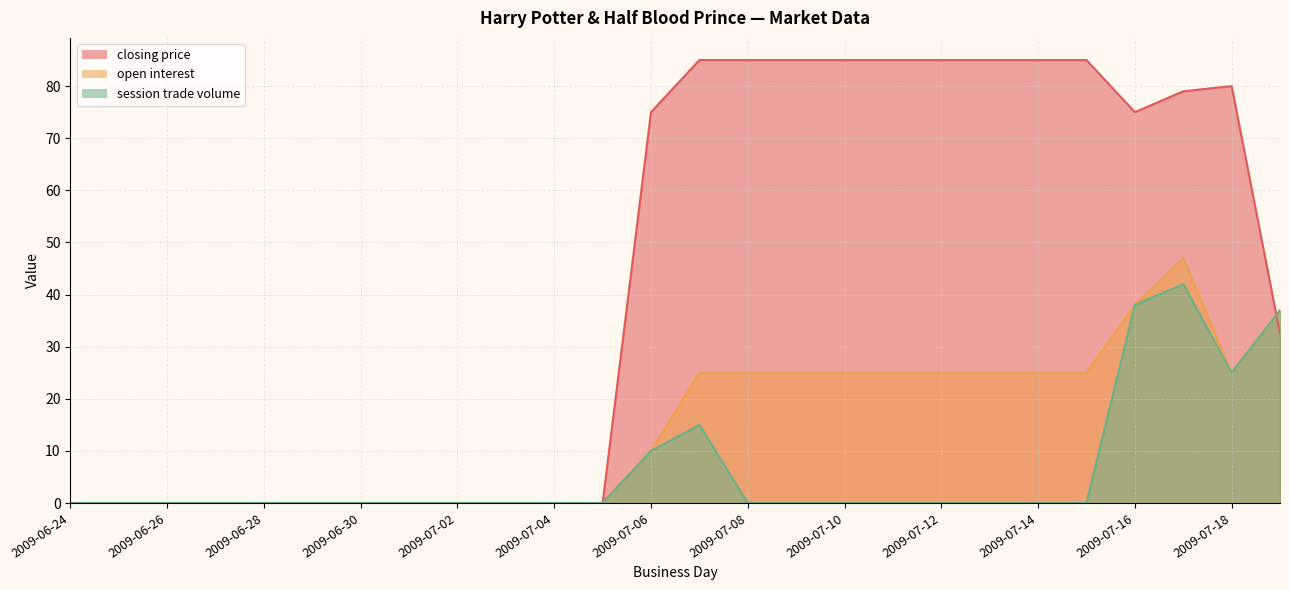

Between which two adjacent categories do closing price and session trade volume first intersect?

2009-07-18 and 2009-07-19